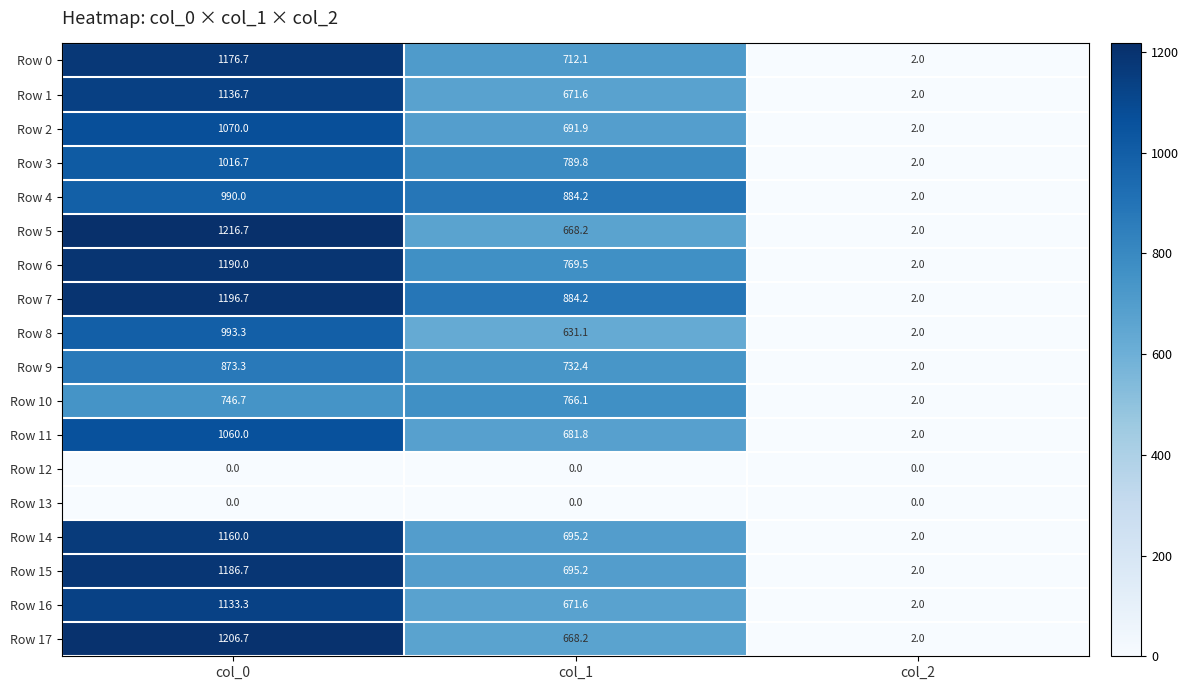

What is the difference between the highest and lowest values at col_1?

884.2